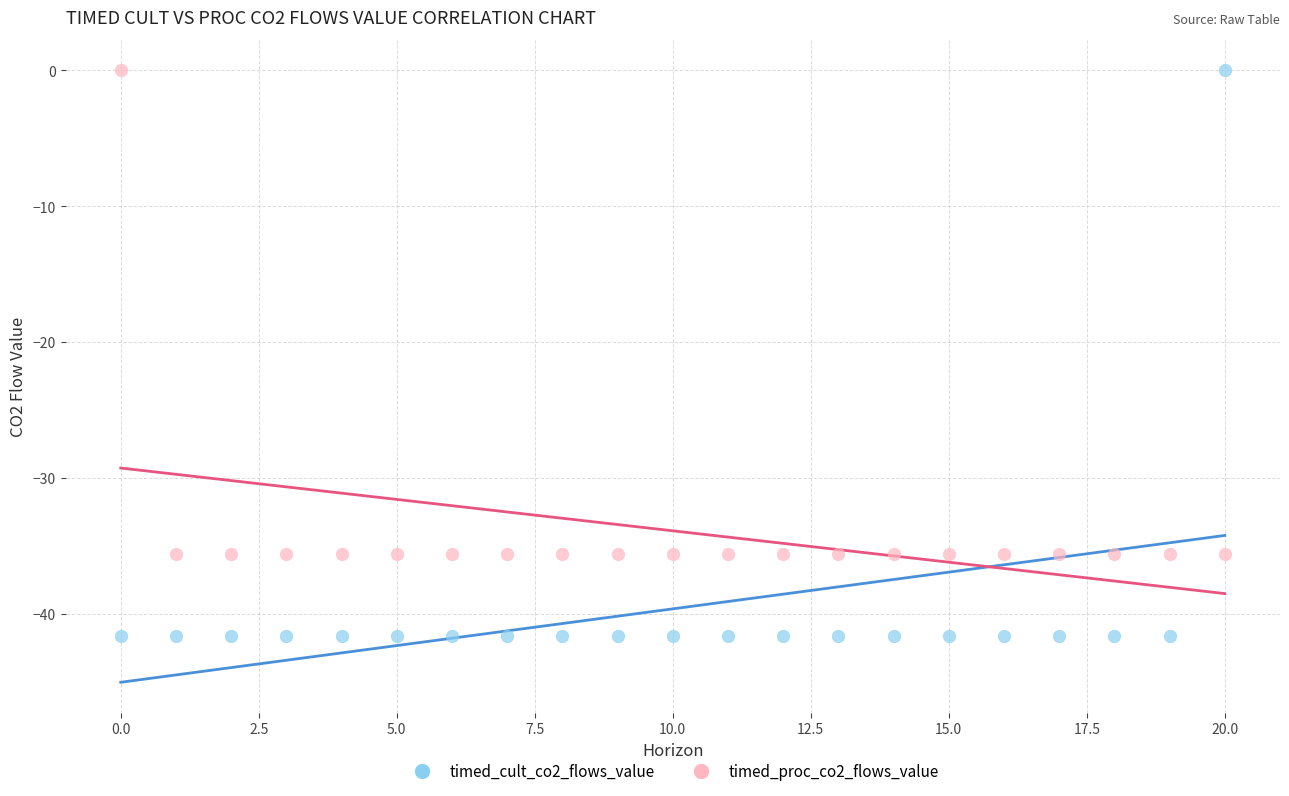

Across all data points, what is the range of Y values (max minus min)?

41.6